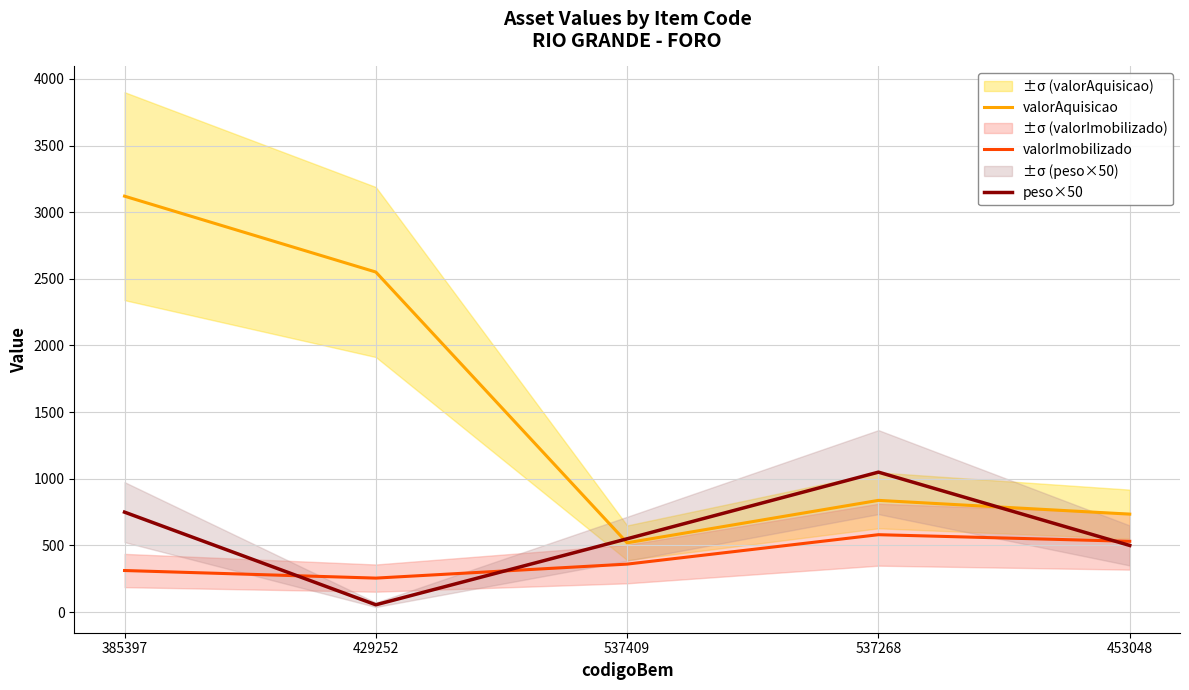

At 537268, list the series in order from largest to smallest.

peso×50, valorAquisicao, valorImobilizado